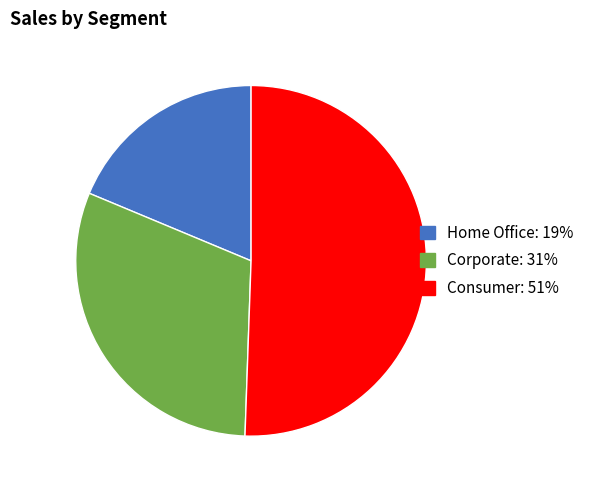

How many slices are in this pie chart?

3